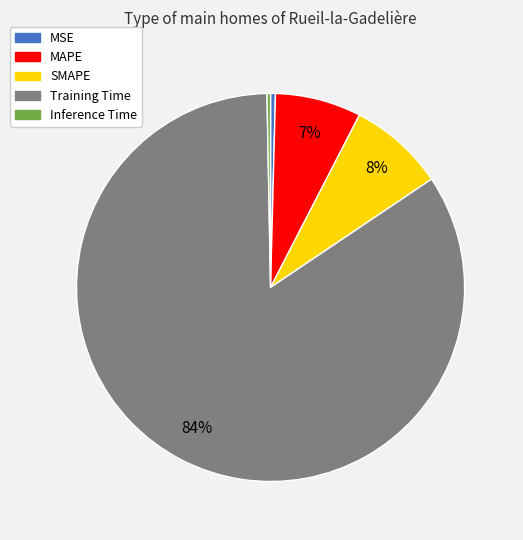

Combined, do Training Time and SMAPE account for over 50%?

Yes